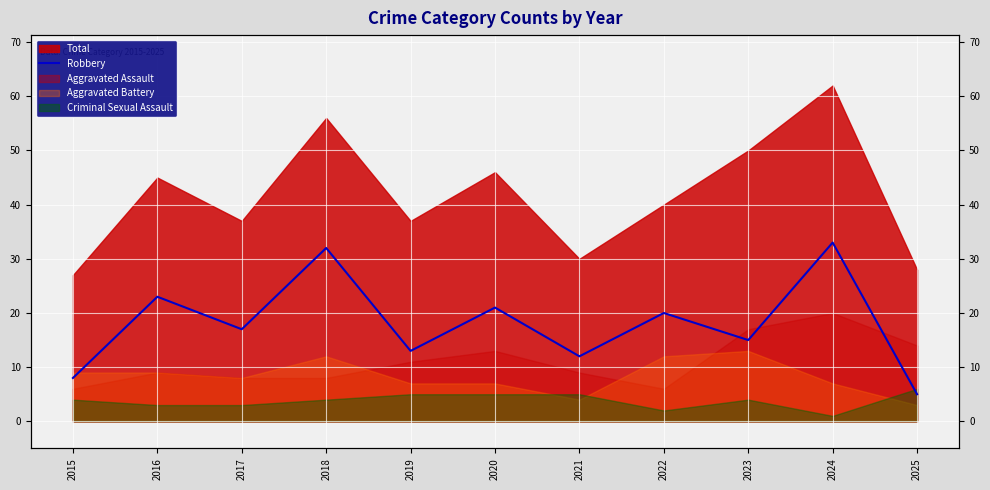

Which category has the highest value across all series?

2024